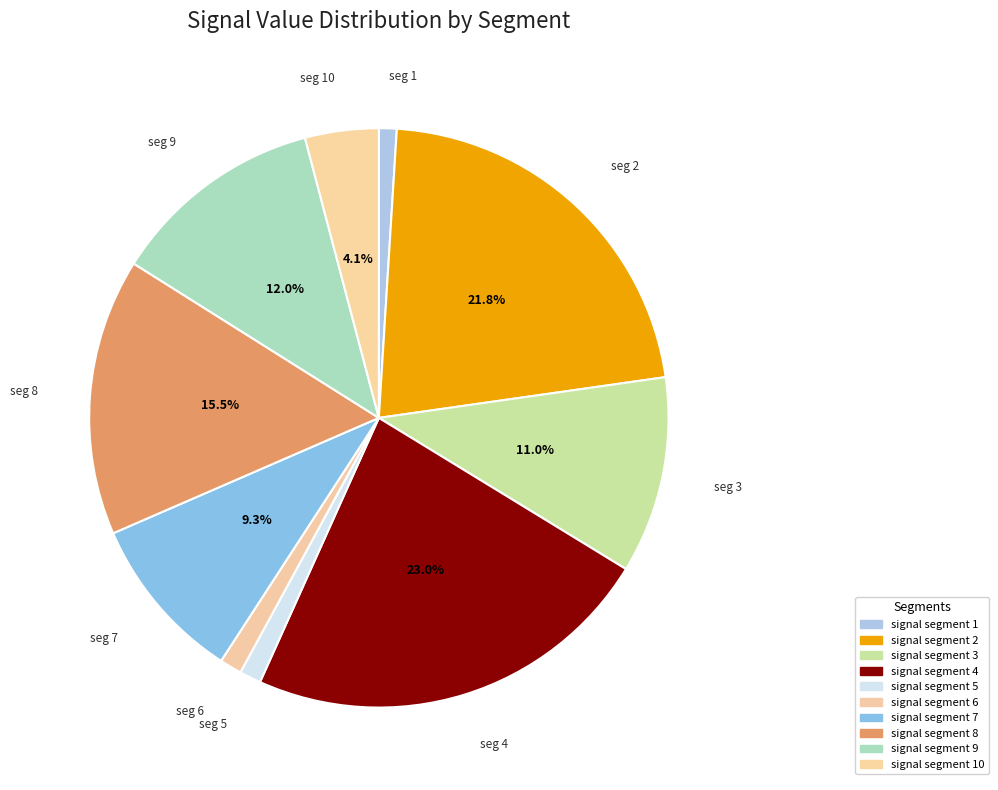

Which slice is the smallest?

signal segment 1